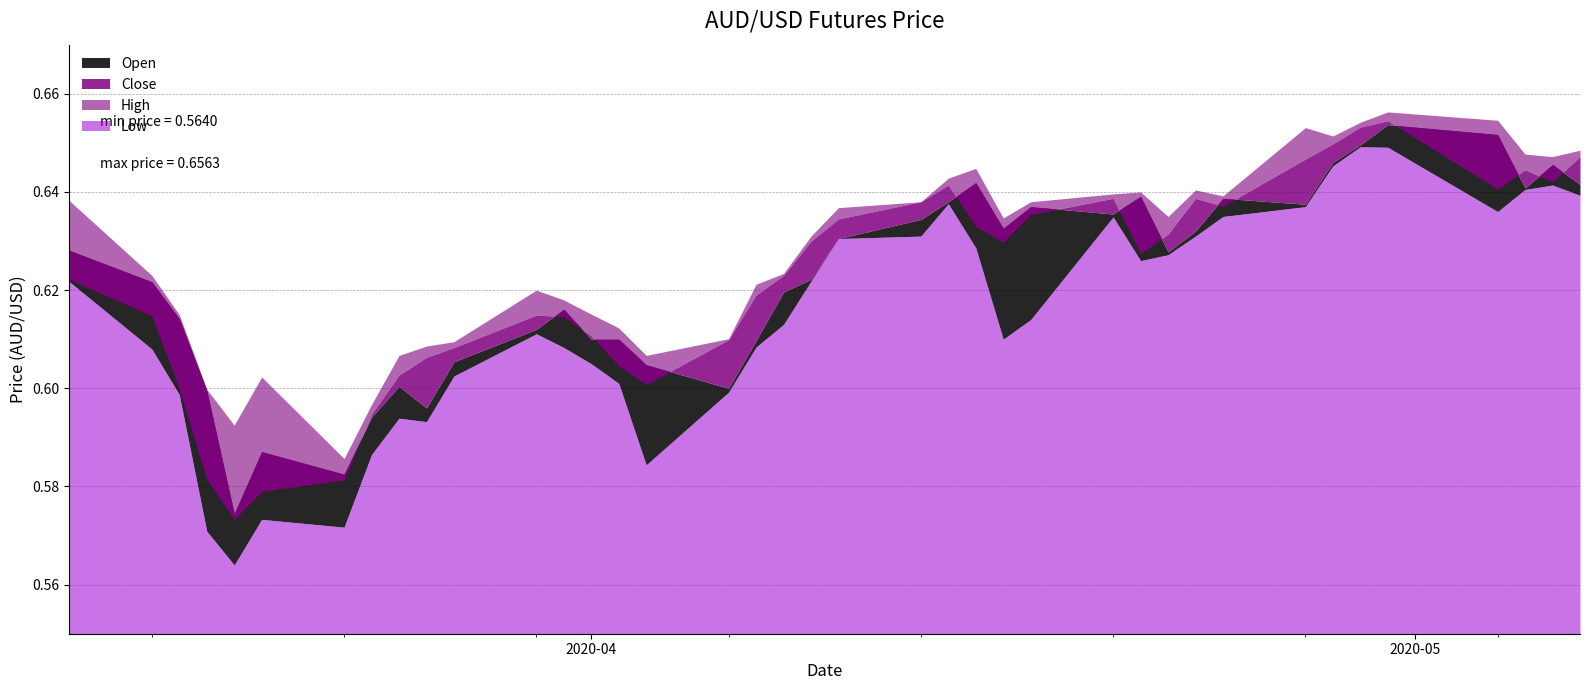

True or false: High has more than 2 interior local peaks.

True